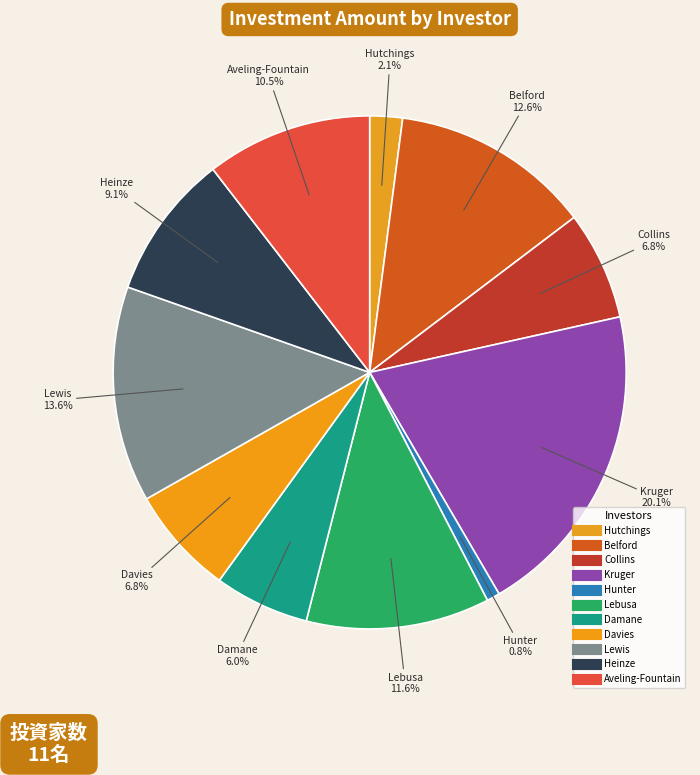

What percentage do Davies and Damane together represent?

12.8%